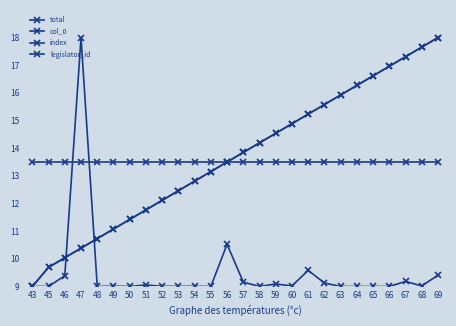

What is the lowest value of the legislator_id series?

13.5